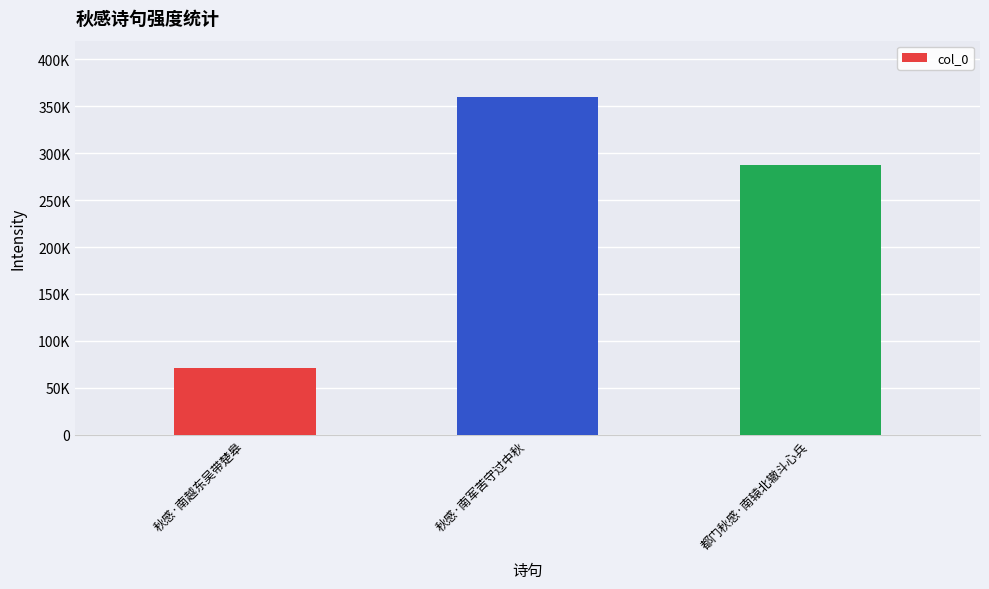

What is the sum of the values at 都门秋感·南辕北辙斗心兵 and 秋感·南军苦守过中秋?

647707